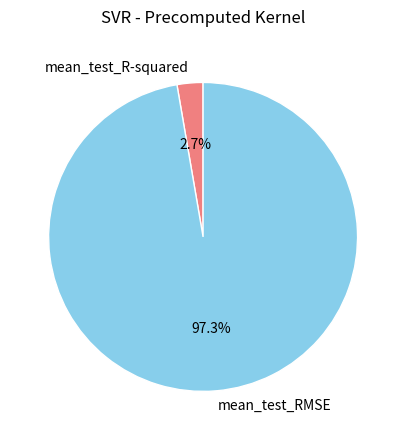

To the nearest percent, what is the combined percentage of mean_test_R-squared and mean_test_RMSE?

100%